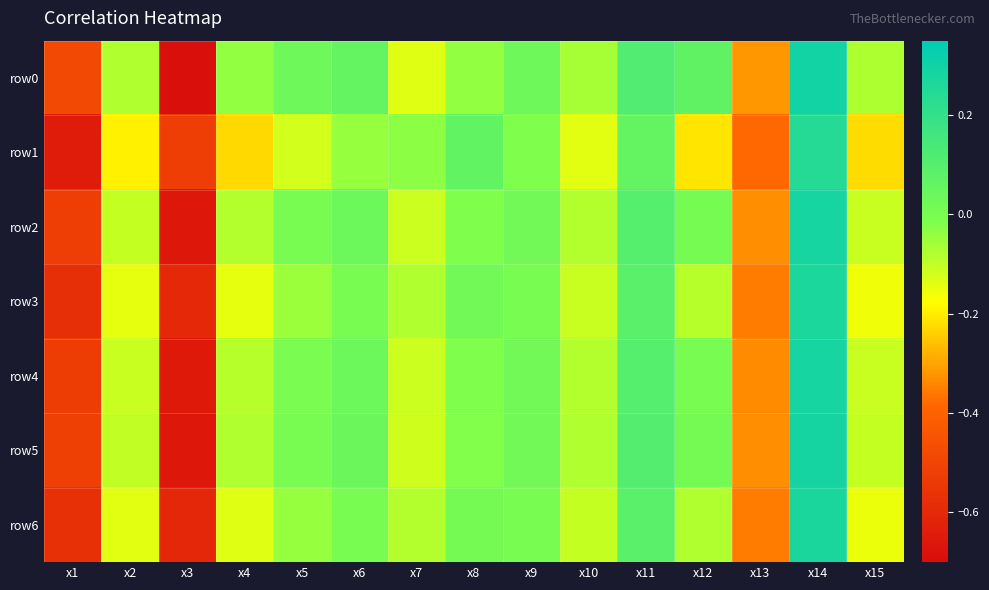

Which series has the largest total across all categories?

row0